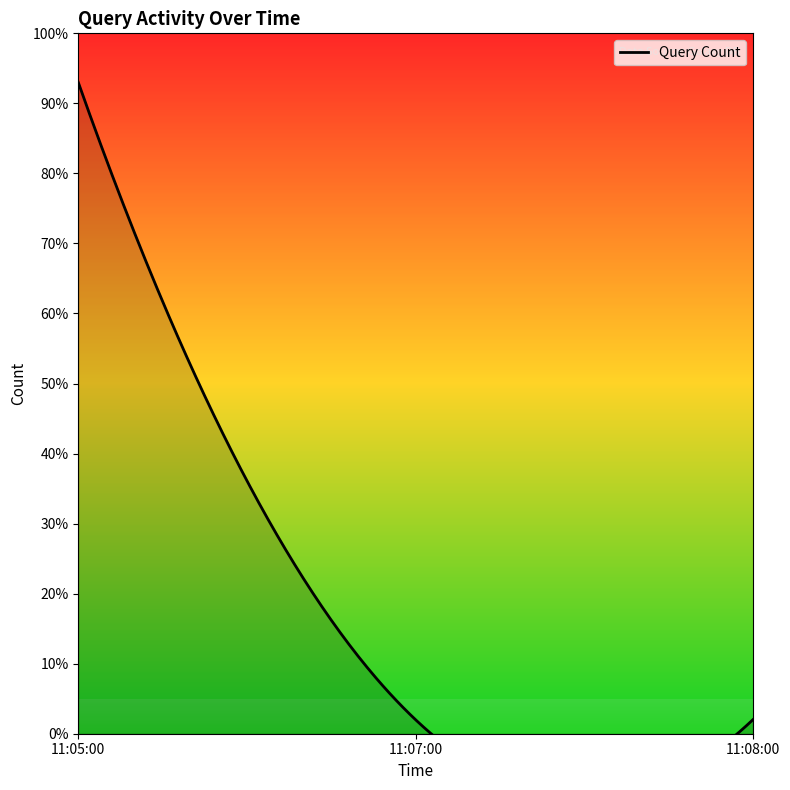

What is the value of the 3rd point from the left?

2